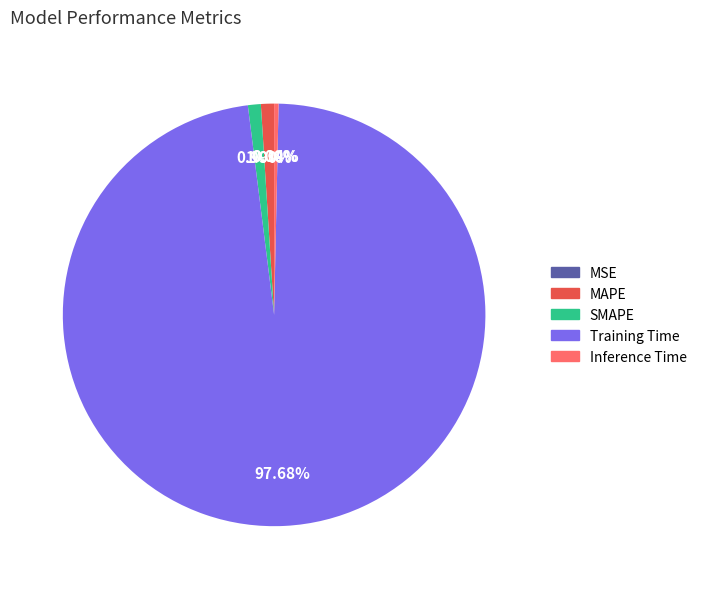

Do Inference Time and MAPE together represent more than half of the pie?

No